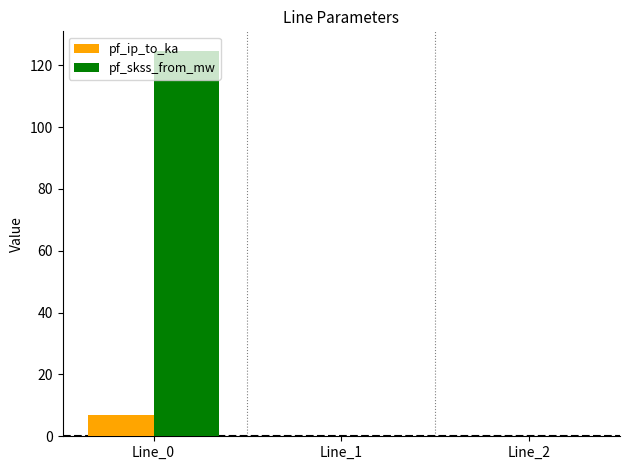

What is the total value across all series at Line_0?

131.6